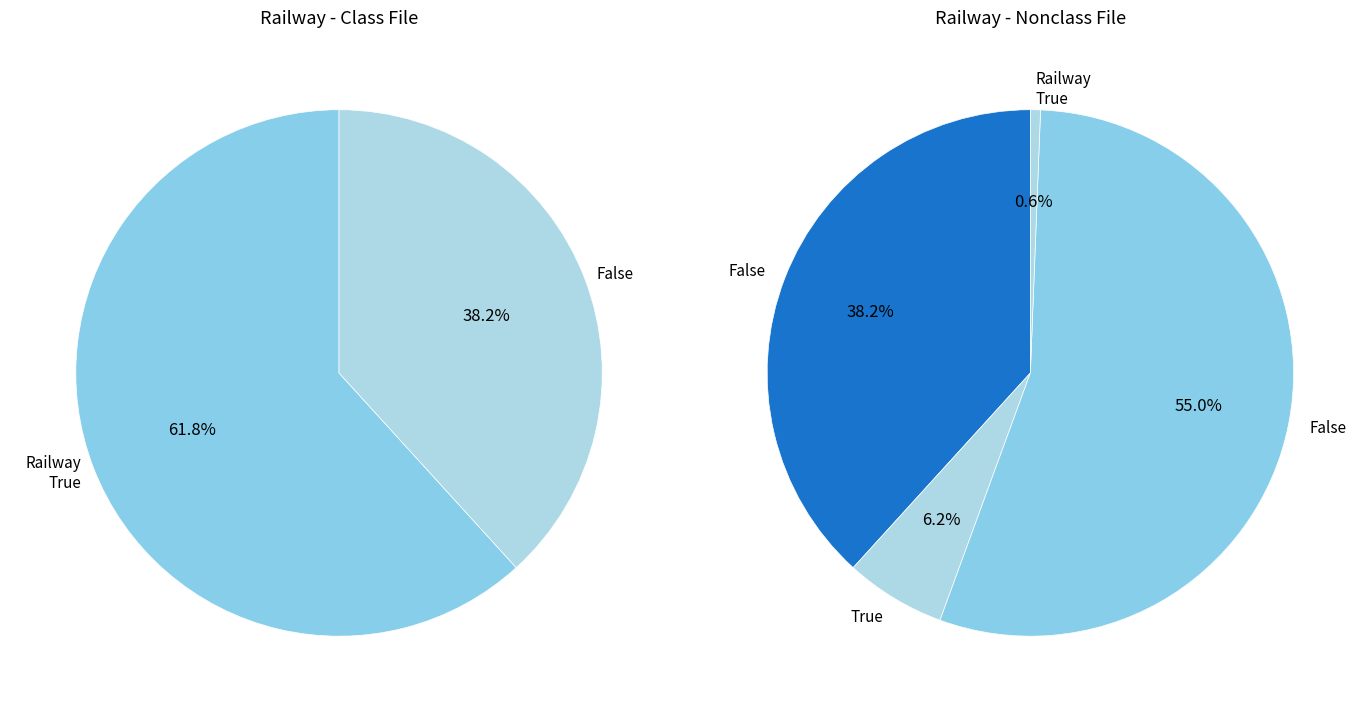

Is Row 2 the majority of the pie?

No